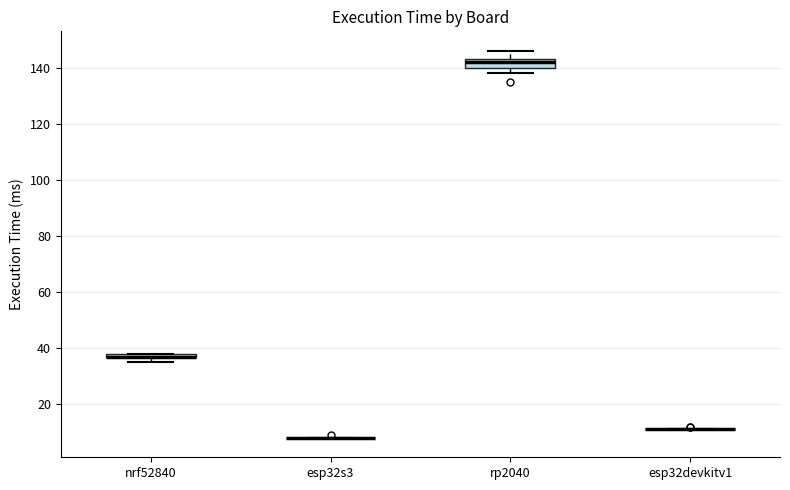

Where is the upper edge of the box for nrf52840 on the y-axis? The values are not printed on the chart, so give them approximately, as read against the axis.

38